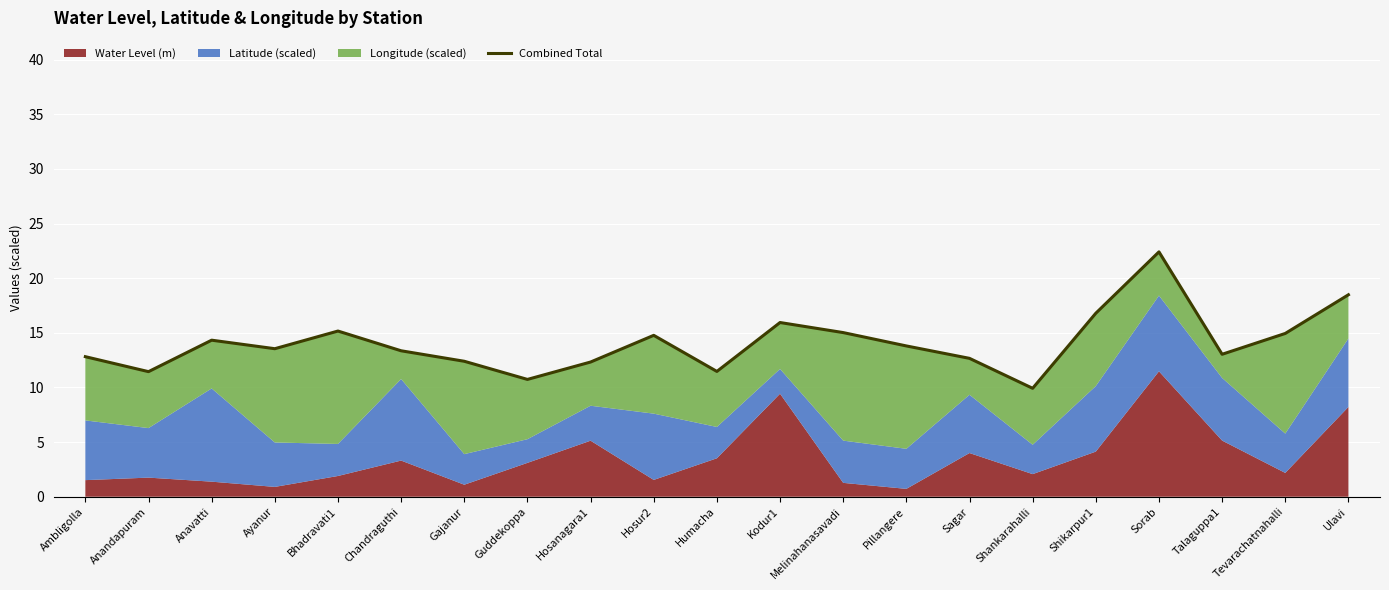

What is the label of the 6th point from the left?

Chandraguthi